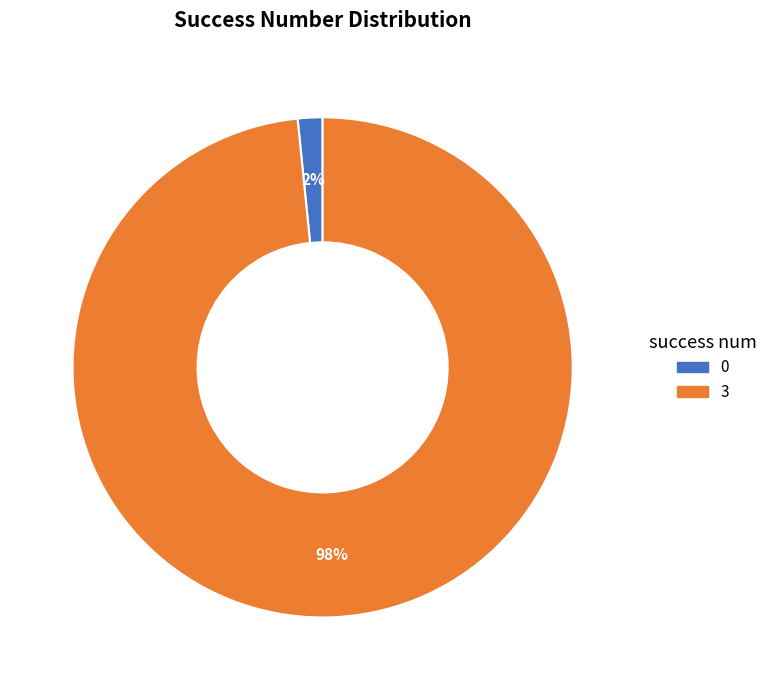

Is there any slice that represents more than half of the pie?

Yes